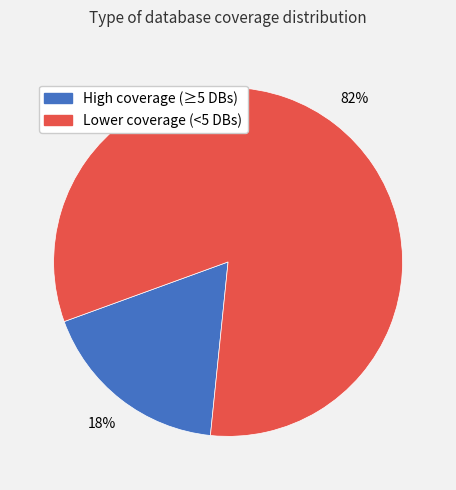

Do High coverage (≥5 DBs) and Lower coverage (<5 DBs) together represent more than half of the pie?

Yes